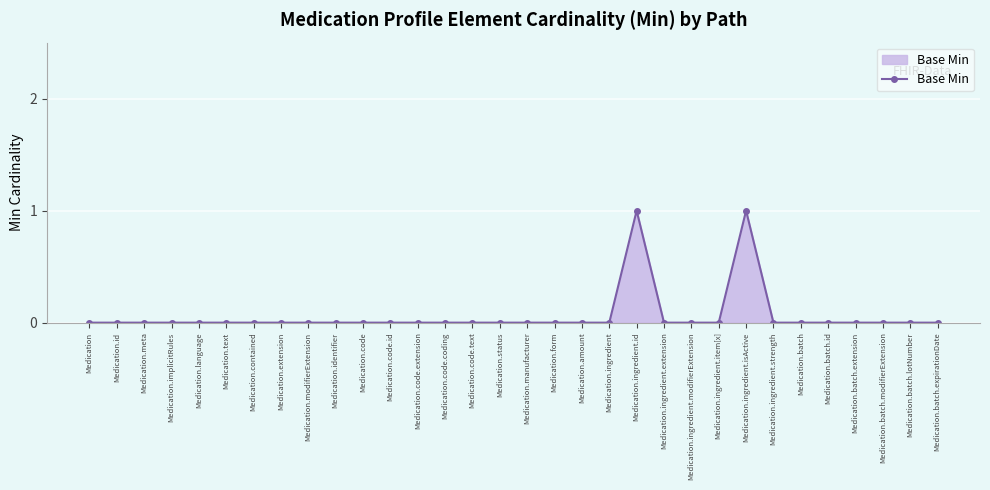

What is the label of the 3rd point from the right?

Medication.batch.modifierExtension